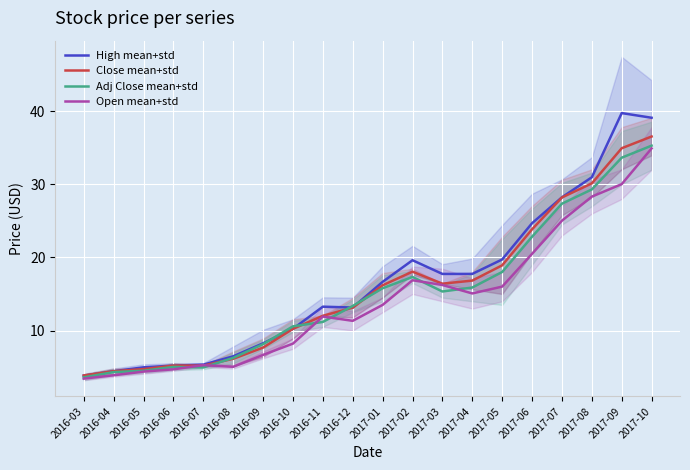

What is the average value of the High mean+std series?

16.5